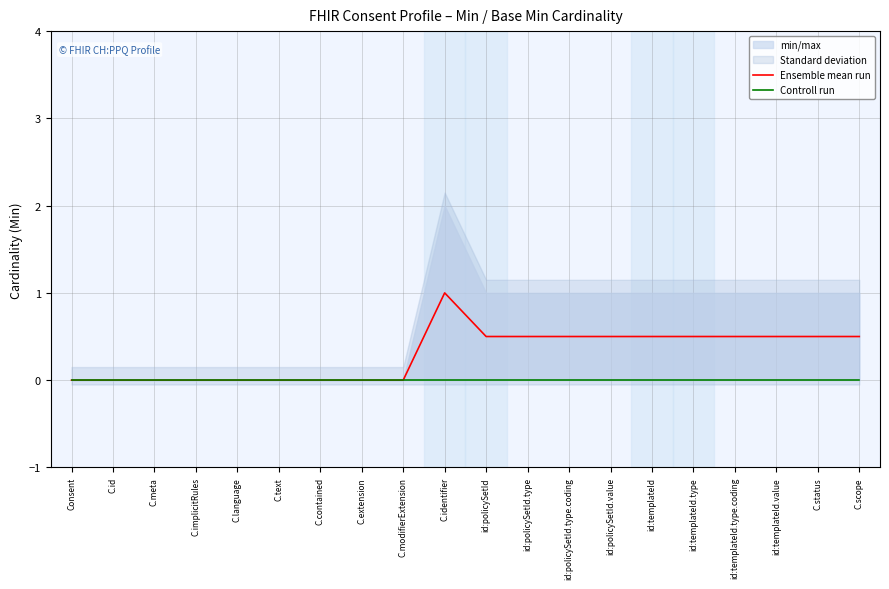

At which label does Ensemble mean run reach its minimum?

Consent